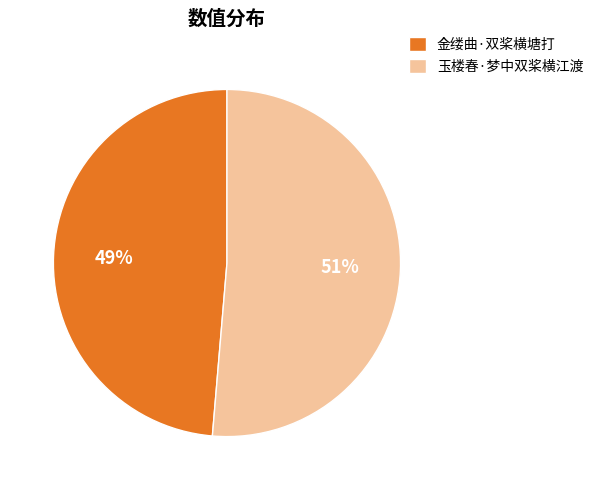

Is the sum of 玉楼春·梦中双桨横江渡 and 金缕曲·双桨横塘打 greater than half?

Yes